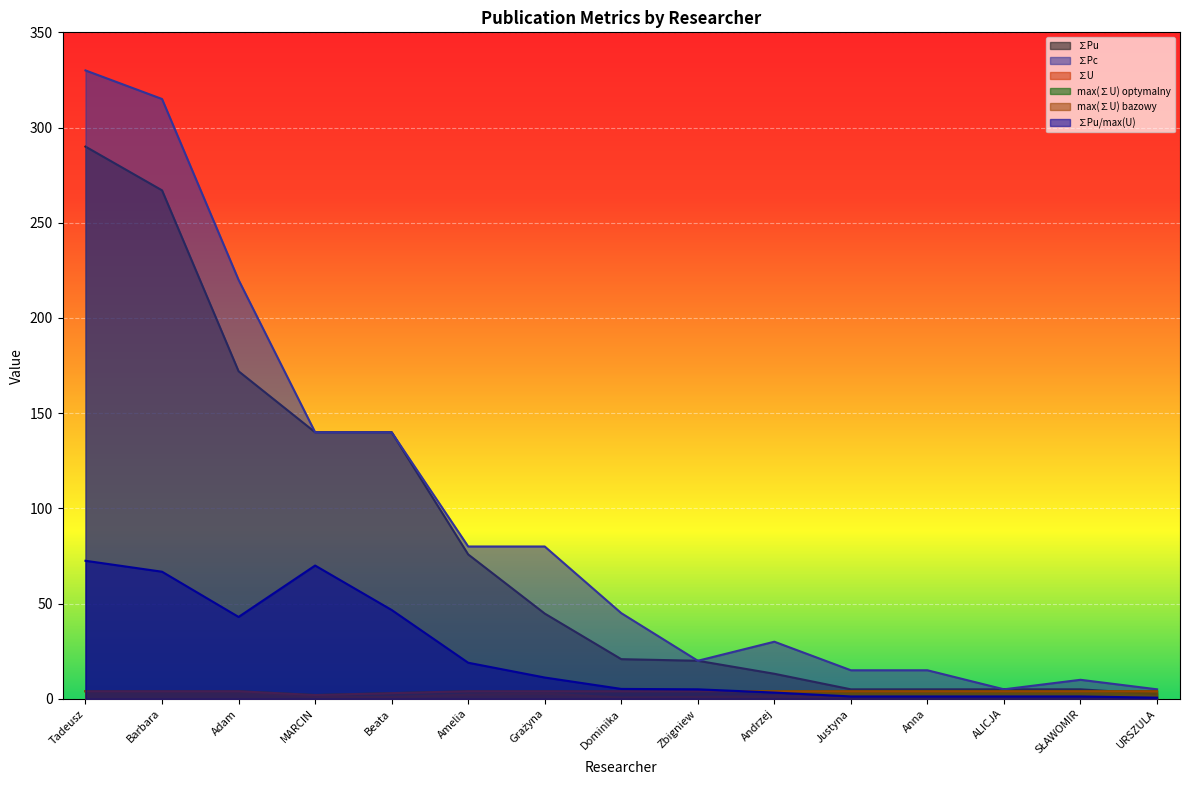

Read the ∑Pu/max(U) value at Andrzej.

3.3